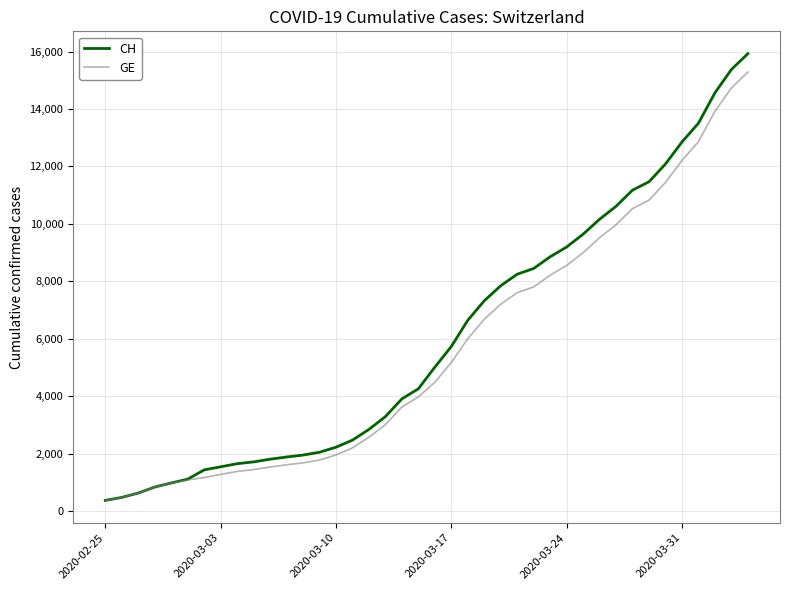

What is the average value of the CH series?

6053